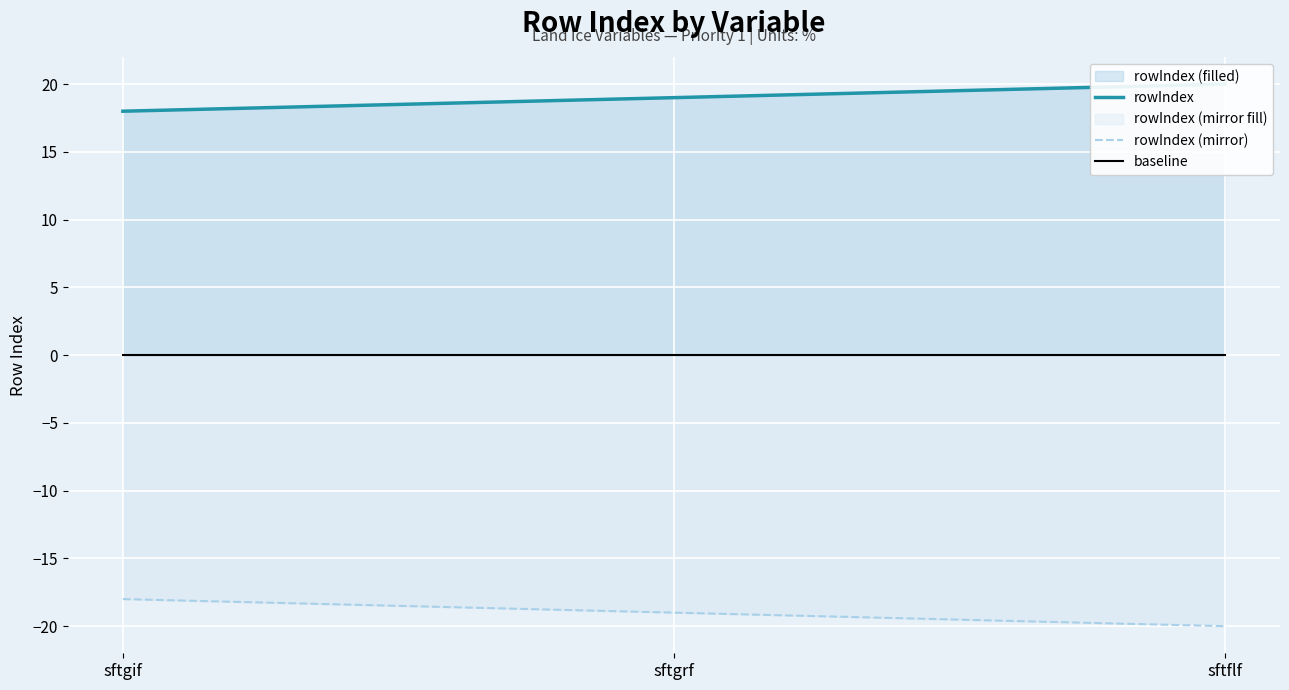

Reading right to left, what are all the values shown in this chart?

rowIndex: sftflf=20	sftgrf=19	sftgif=18
rowIndex (mirror): sftflf=-20	sftgrf=-19	sftgif=-18
baseline: sftflf=0	sftgrf=0	sftgif=0